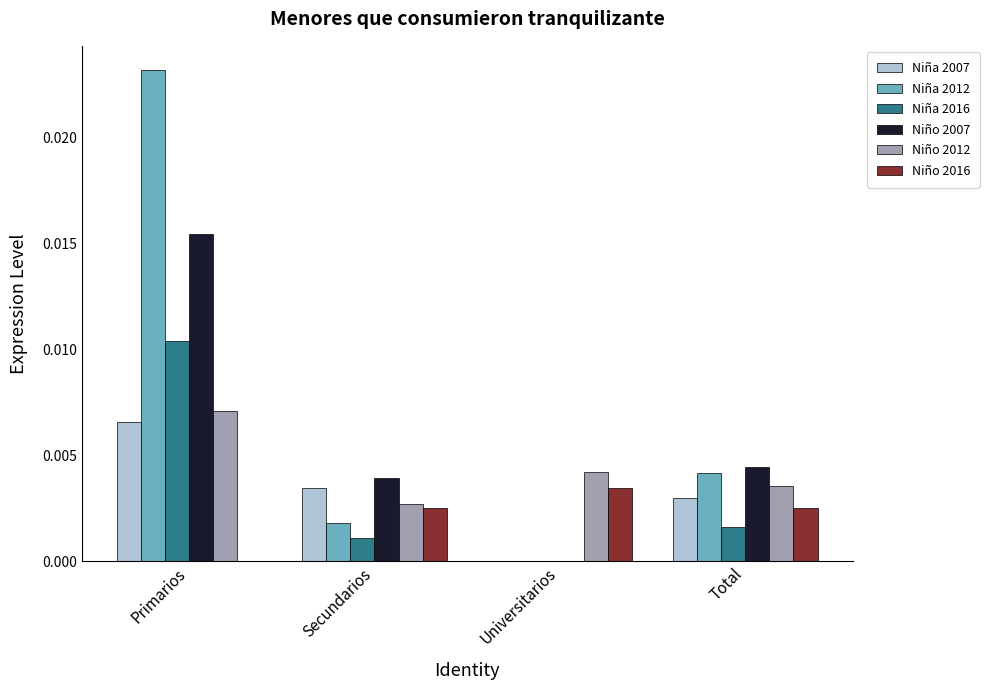

Is the value of Niño 2007 at Secundarios greater than the value of Niño 2016 at Universitarios?

Yes